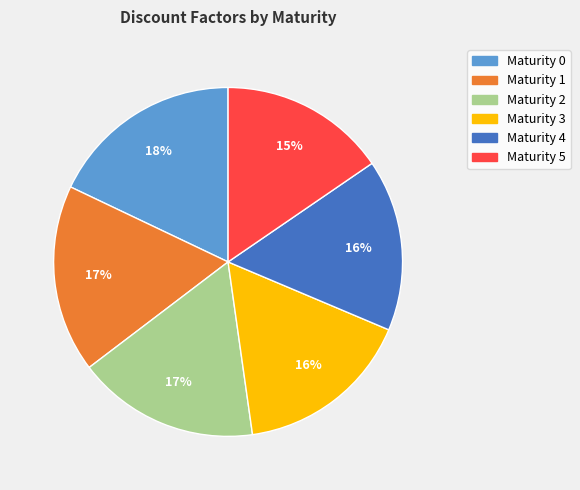

Is there any slice that represents more than half of the pie?

No